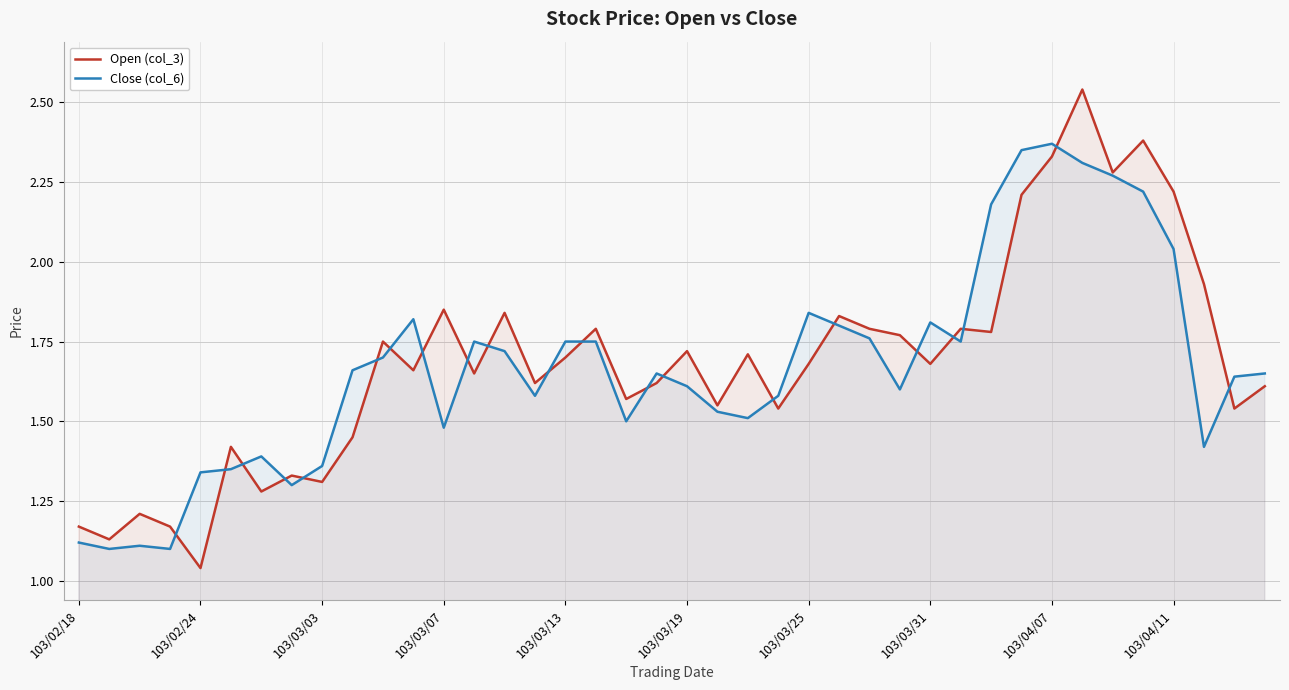

Rank the series by their average value, from lowest to highest.

Close (col_6), Open (col_3)